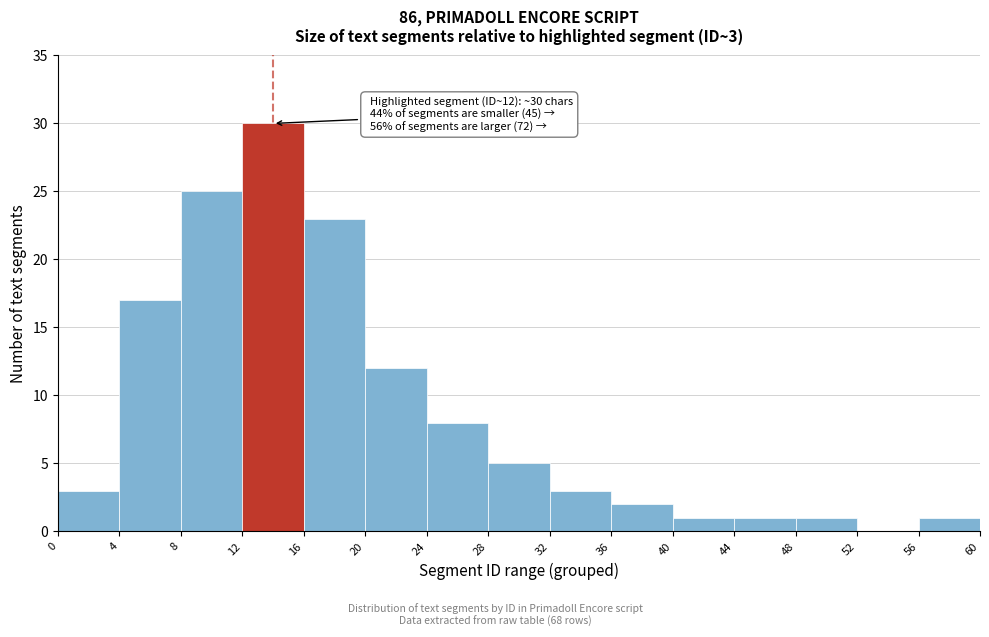

Reading left to right, extract all data points from this chart.

0=3	4=17	8=25	12=30	16=23	20=12	24=8	28=5	32=3	36=2	40=1	44=1	48=1	52=0	56=1